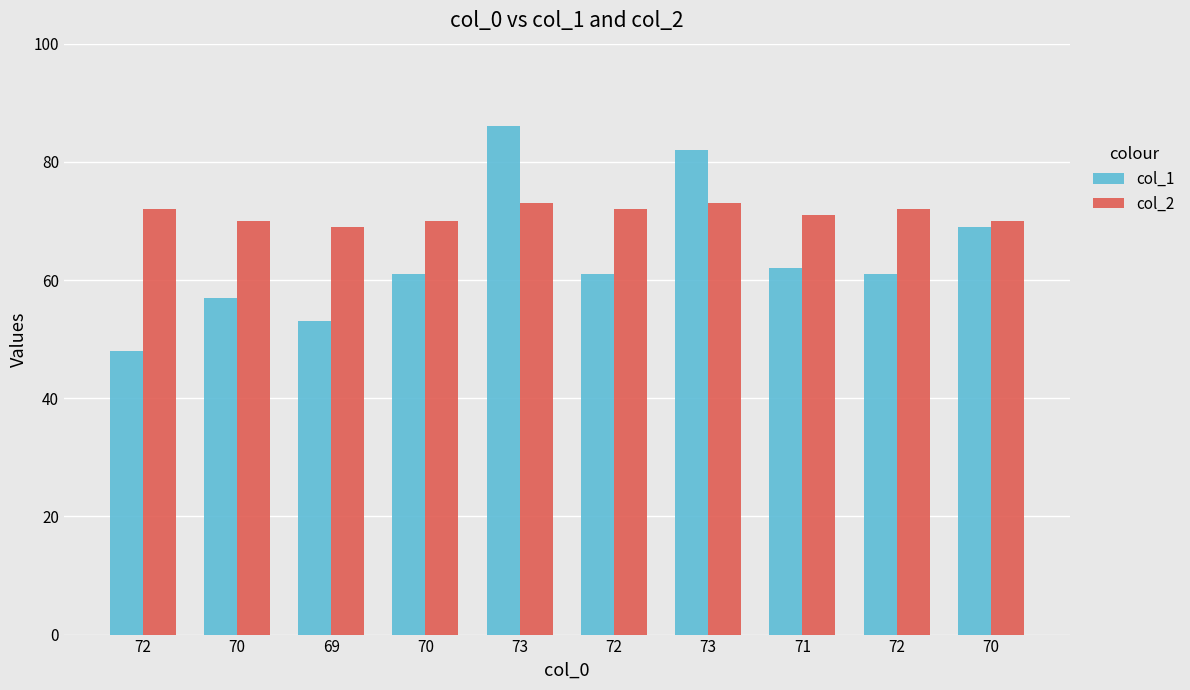

What is the difference between the col_1 values at 70 and 69?

8